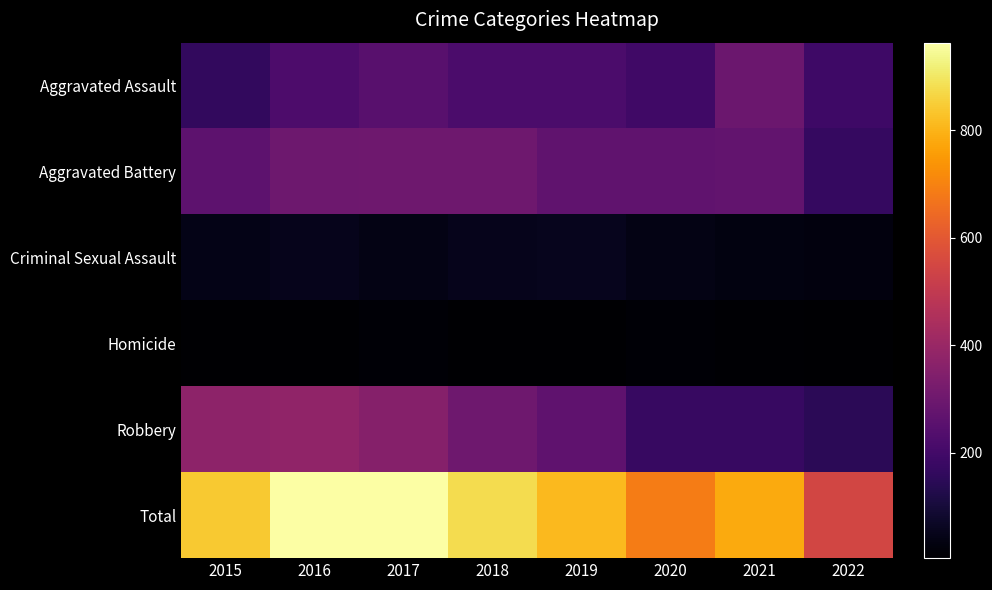

What is the difference between the highest and lowest values at 2015?

839